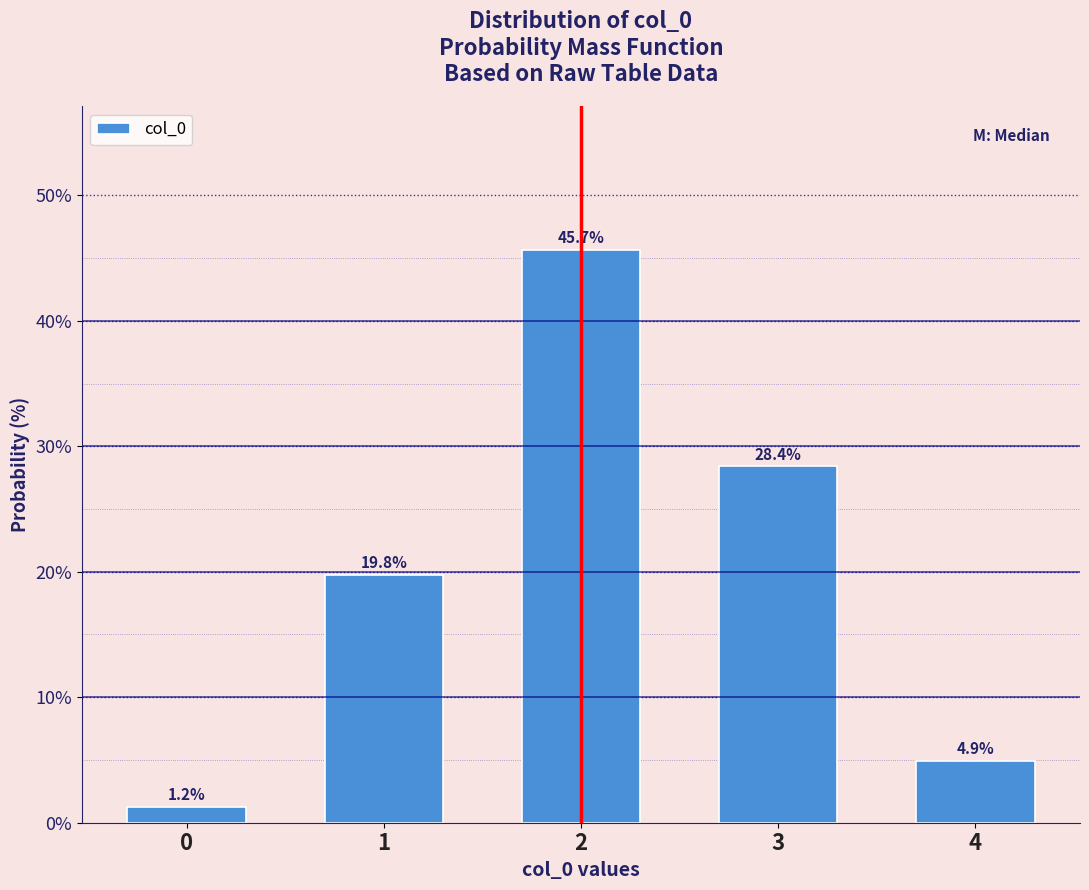

Reading left to right, extract all data points from this chart.

1.2	19.8	45.7	28.4	4.9